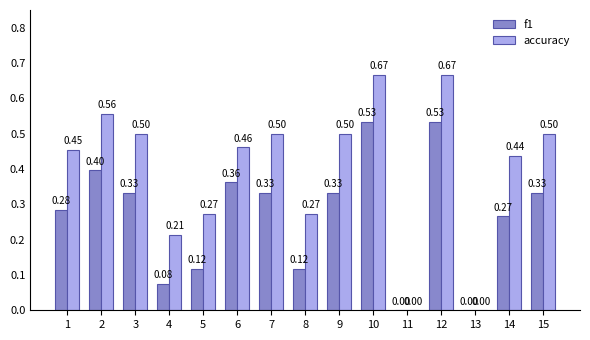

What is the sum of all f1 values?

4.0